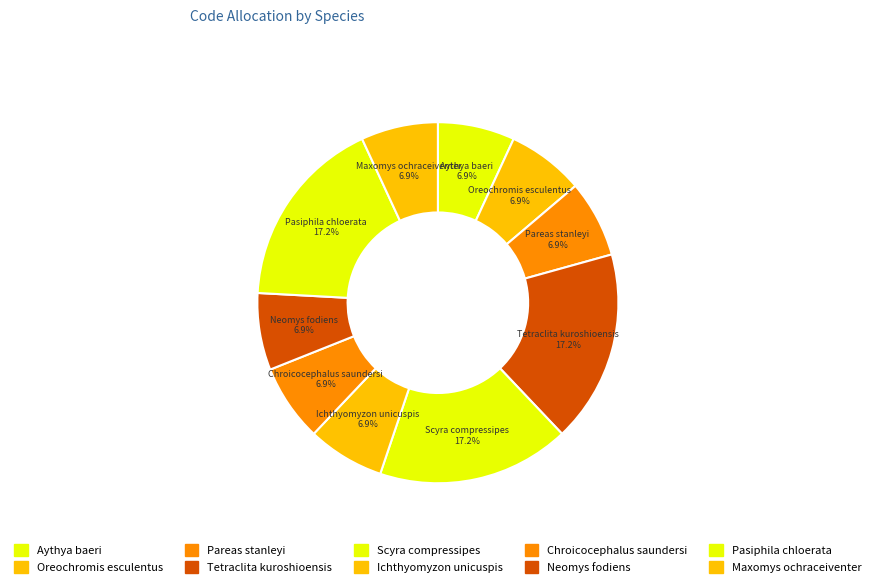

Count the number of slices in the pie.

10